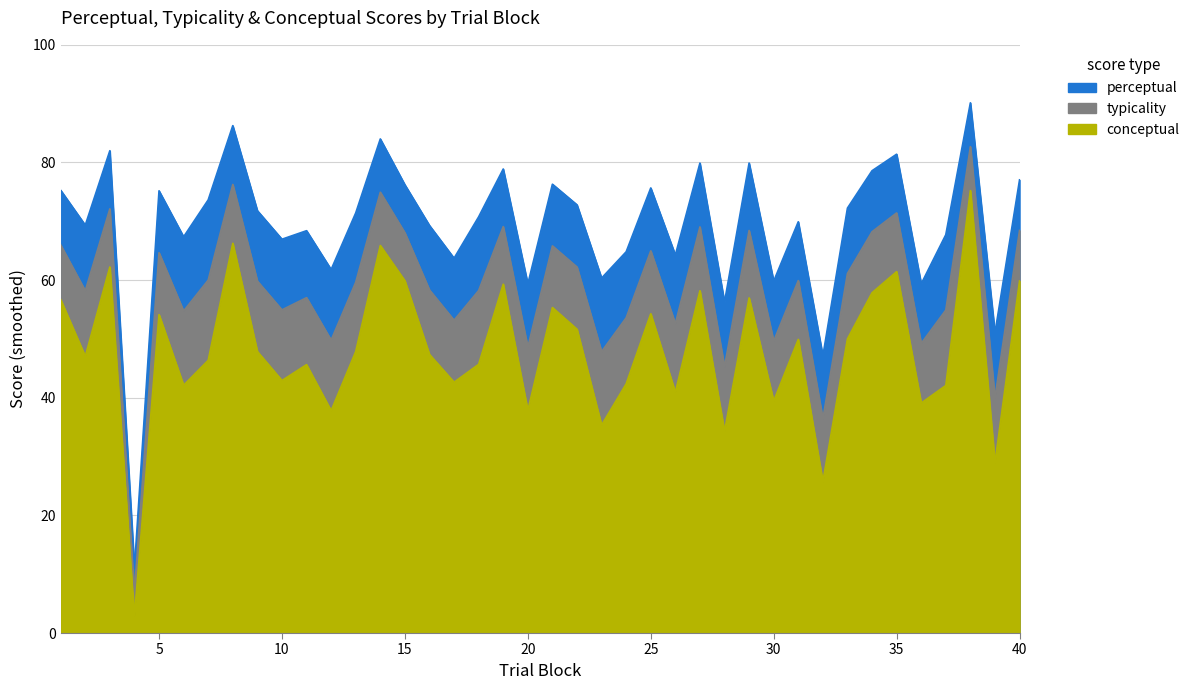

Which series has the largest range (max minus min)?

perceptual